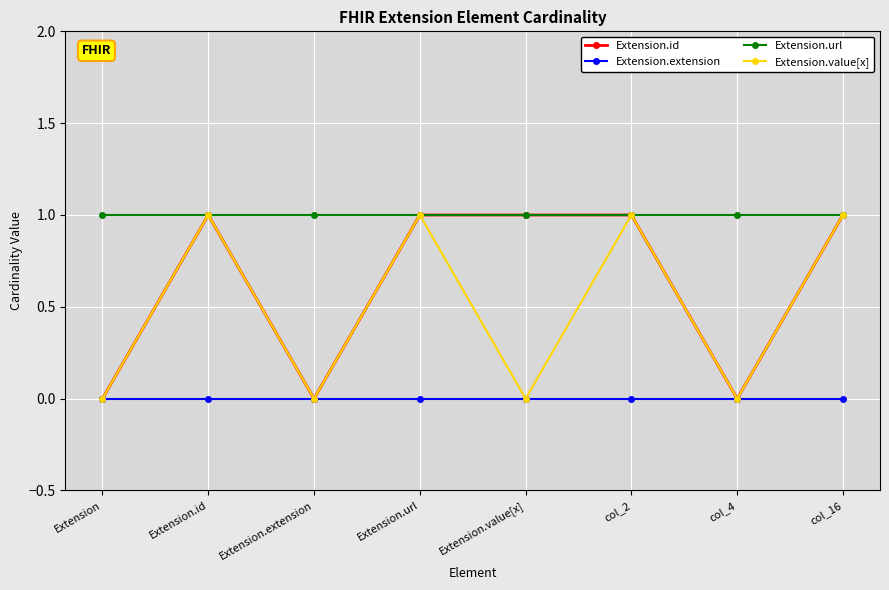

How many lines are shown in the chart?

4